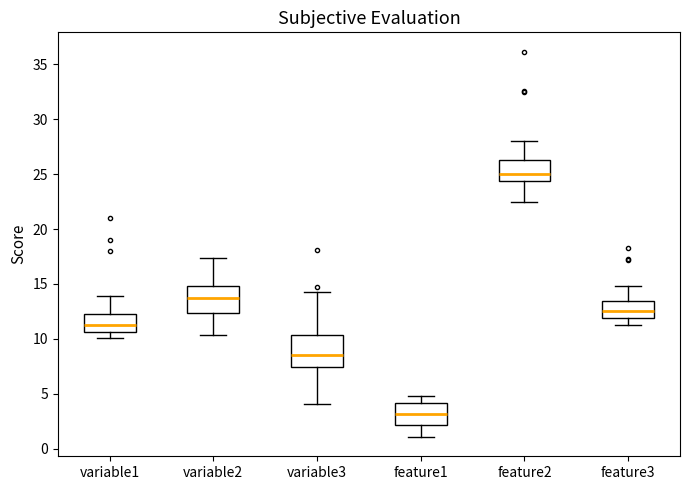

Where is the lower edge of the box for feature2 on the y-axis? The values are not printed on the chart, so give them approximately, as read against the axis.

24.5